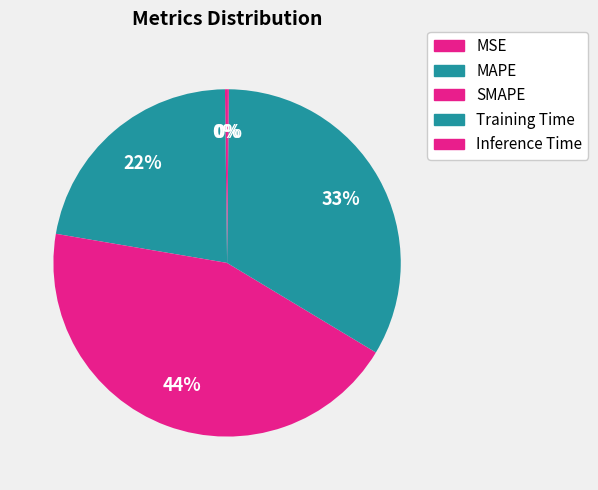

Does MSE represent more than half of the total?

No